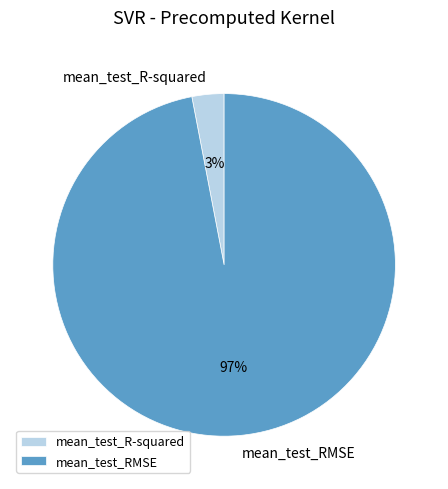

To the nearest percent, what is the combined percentage of mean_test_R-squared and mean_test_RMSE?

100%